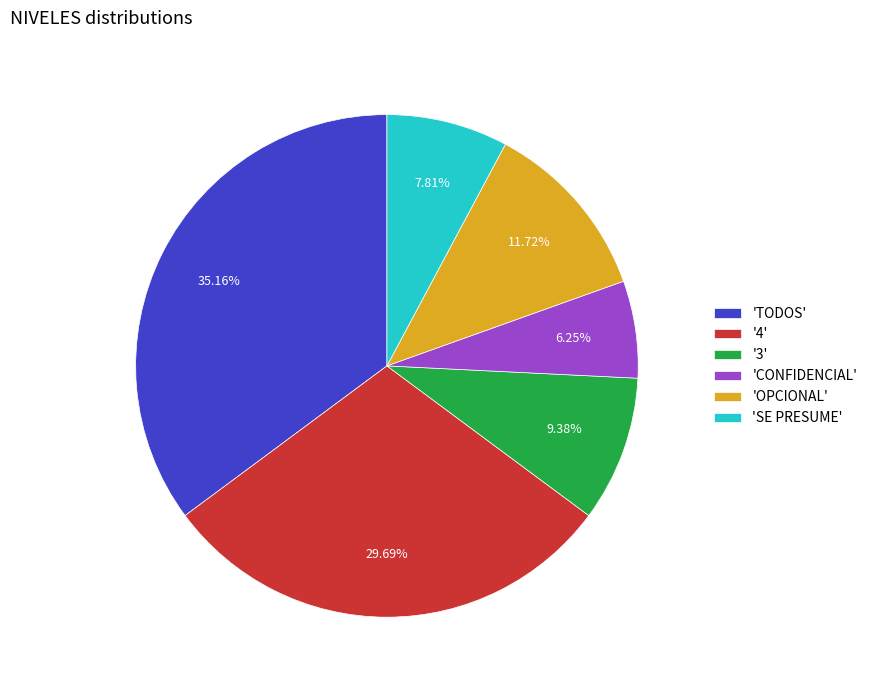

Is the sum of 'TODOS' and 'OPCIONAL' greater than half?

No